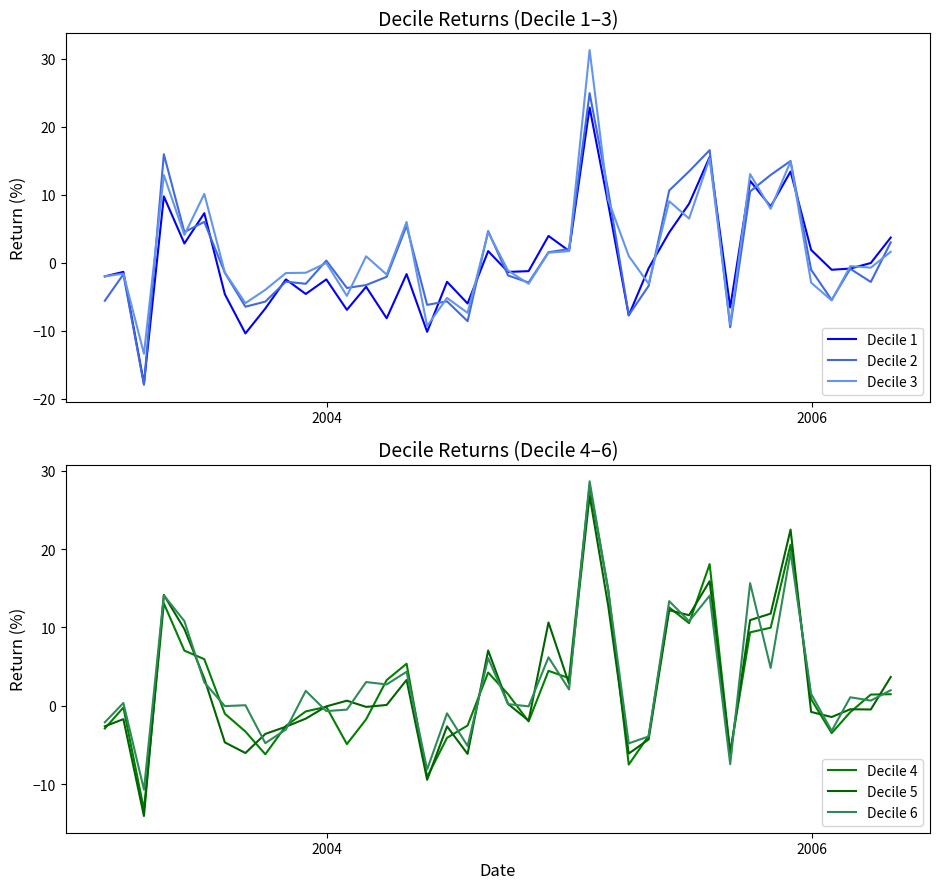

List the series in order of their peak value, lowest first.

Decile 1, Decile 2, Decile 5, Decile 4, Decile 6, Decile 3